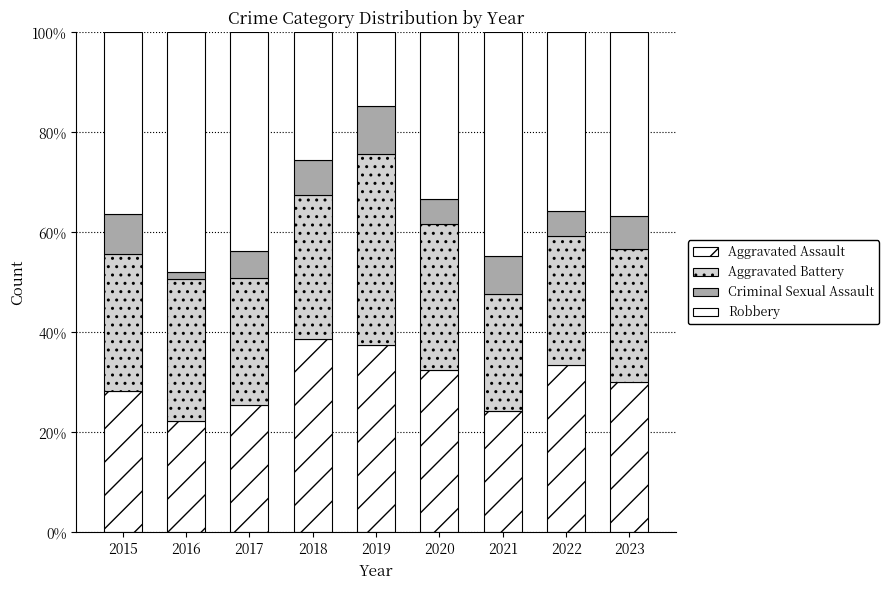

Which series changed the most between 2015 and 2022?

Aggravated Assault